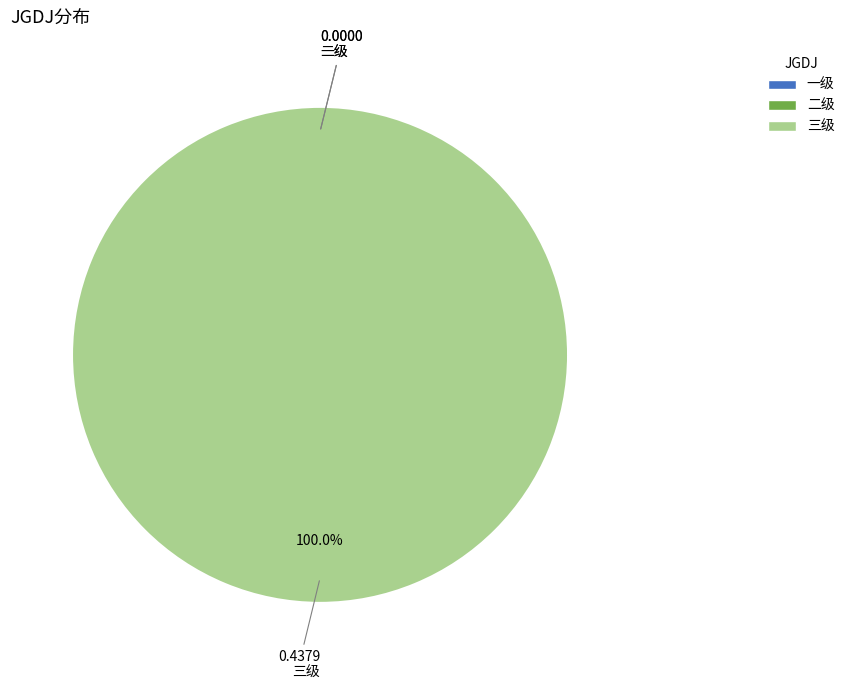

To the nearest percent, what is the difference between the largest and smallest slice percentages?

100%